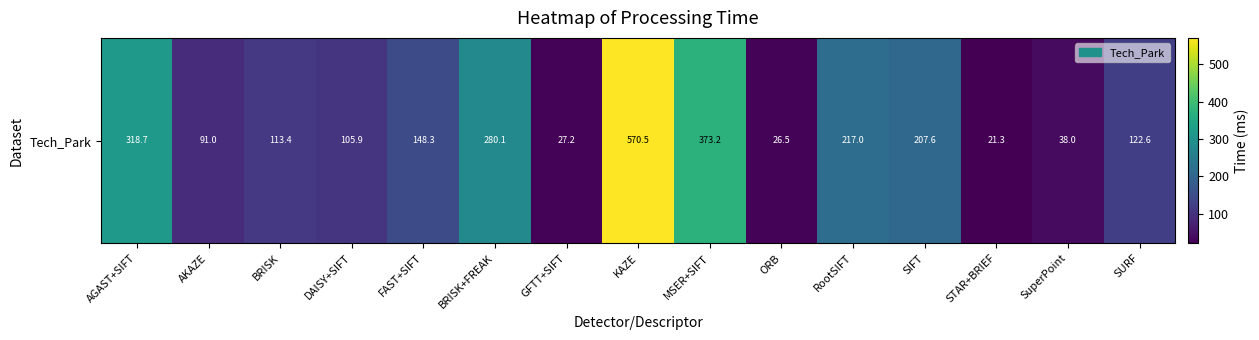

Reading right to left, transcribe all the data shown in this chart.

SURF=122.6	SuperPoint=38.0	STAR+BRIEF=21.3	SIFT=207.6	RootSIFT=217.0	ORB=26.5	MSER+SIFT=373.2	KAZE=570.5	GFTT+SIFT=27.2	BRISK+FREAK=280.1	FAST+SIFT=148.3	DAISY+SIFT=105.9	BRISK=113.4	AKAZE=91.0	AGAST+SIFT=318.7